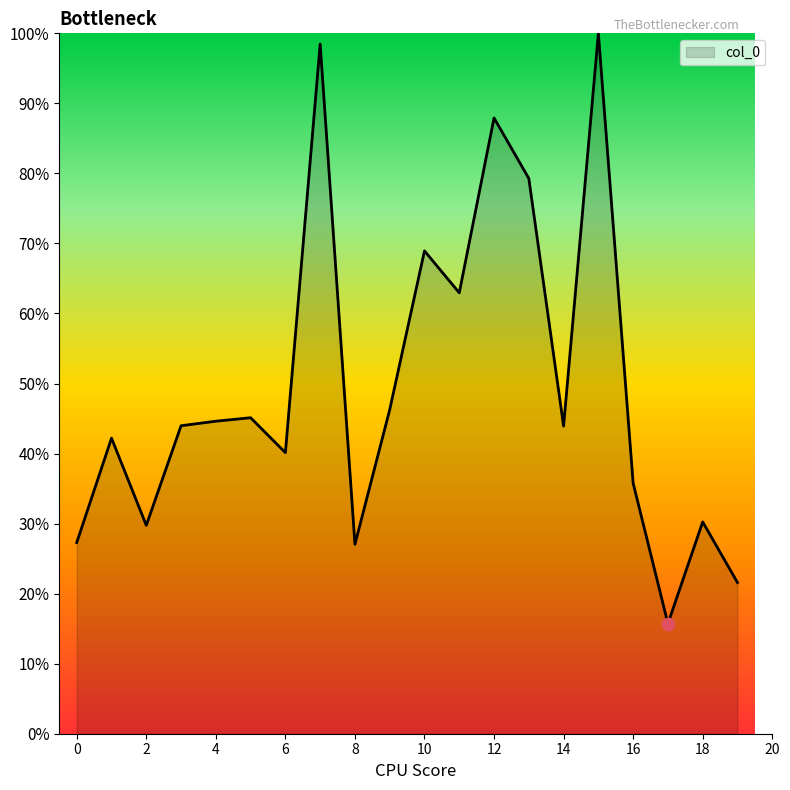

What is the smallest value displayed?

15.7